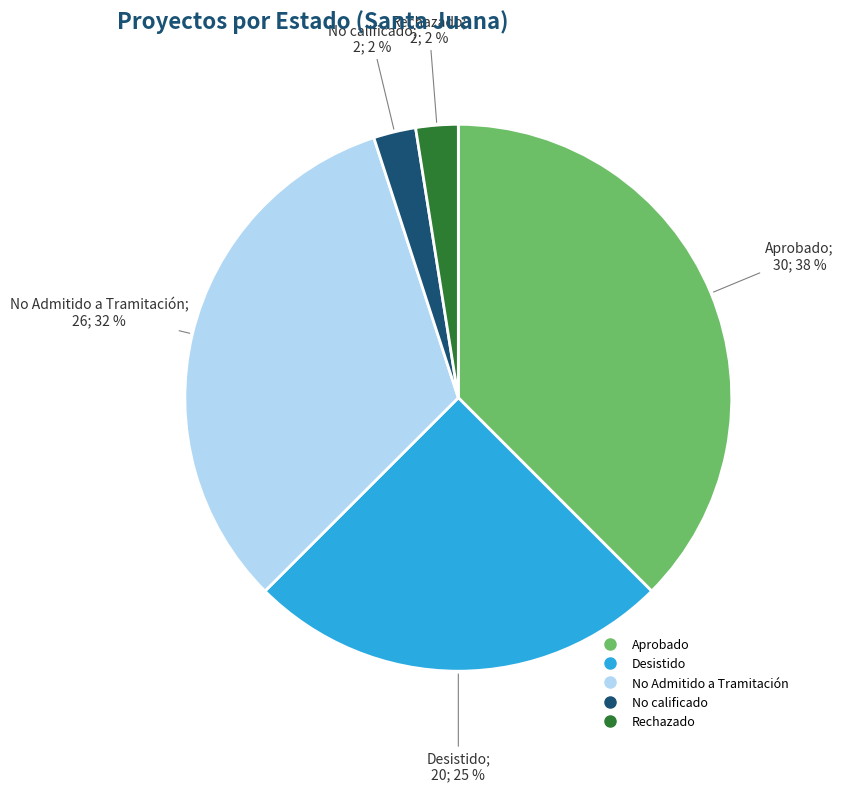

To the nearest percent, what is the average slice percentage?

20%